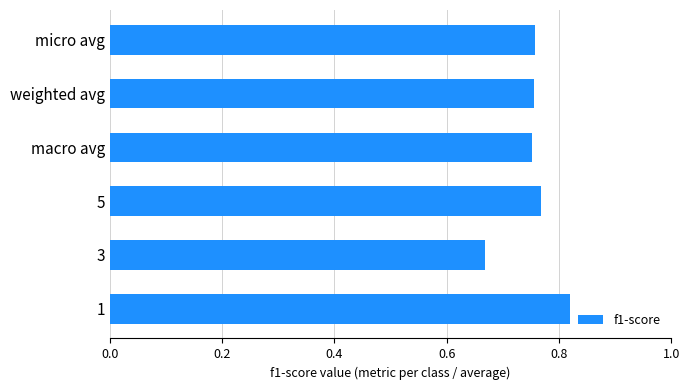

How many bars are there in total?

6